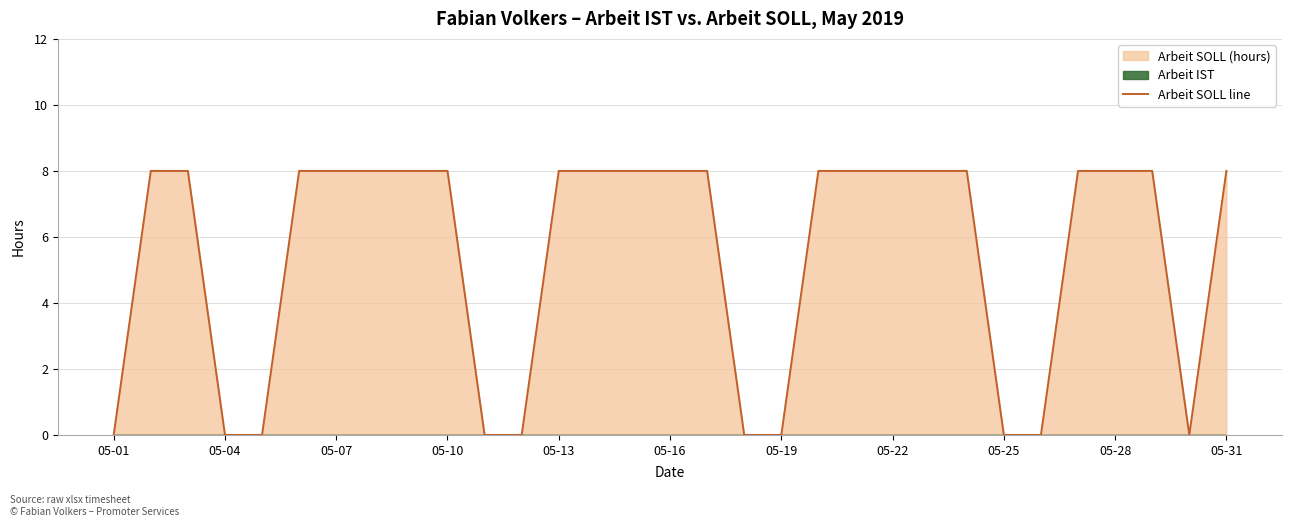

Reading left to right, list all the values displayed in this chart.

0	8	8	0	0	8	8	8	8	8	0	0	8	8	8	8	8	0	0	8	8	8	8	8	0	0	8	8	8	0	8